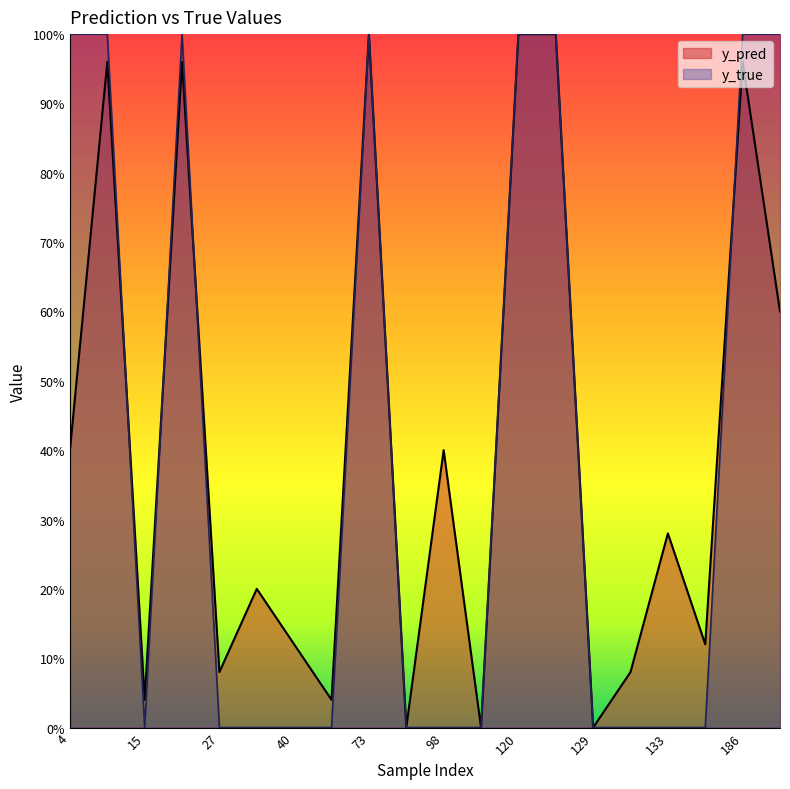

True or false: y_true and y_pred cross at least once.

True